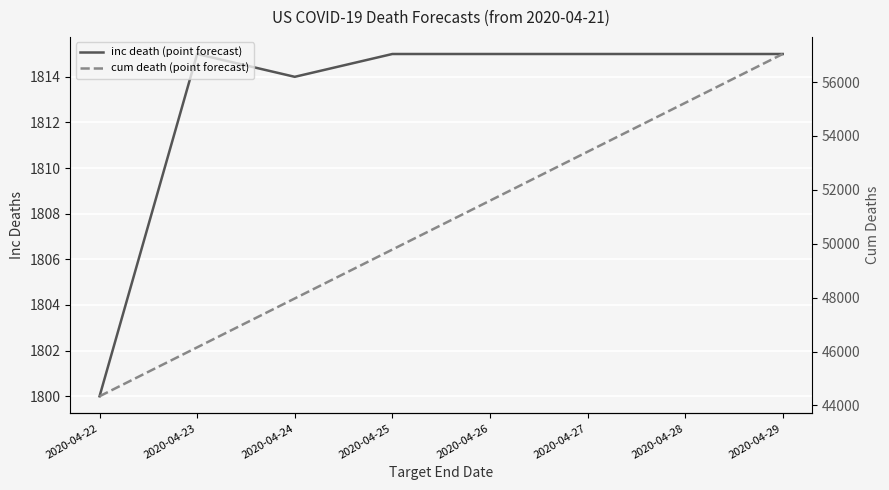

What is the difference between the maximum and minimum values in the inc death (point forecast) series?

15